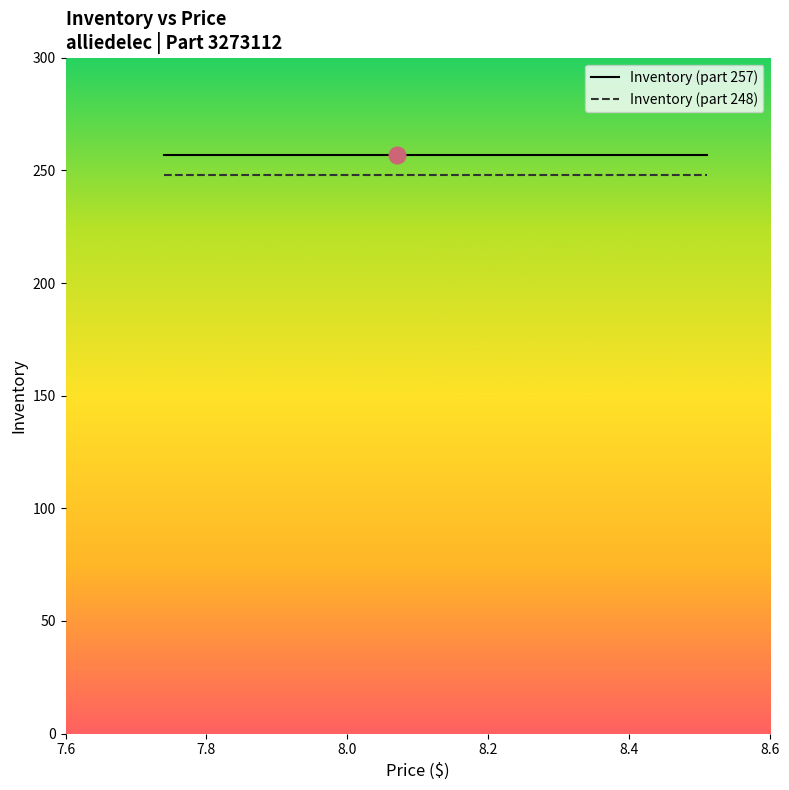

Rank the series at 8.2 from lowest to highest value.

Inventory (part 248), Inventory (part 257)